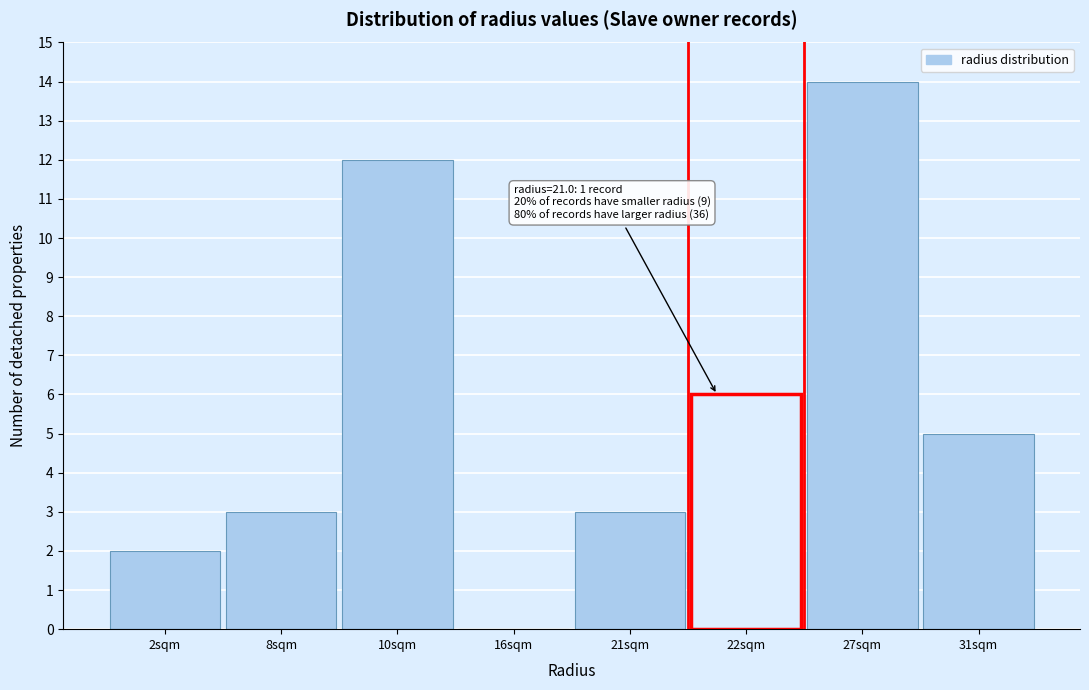

Reading left to right, transcribe all the data shown in this chart.

2sqm=2	8sqm=3	10sqm=12	16sqm=0	21sqm=3	22sqm=6	27sqm=14	31sqm=5